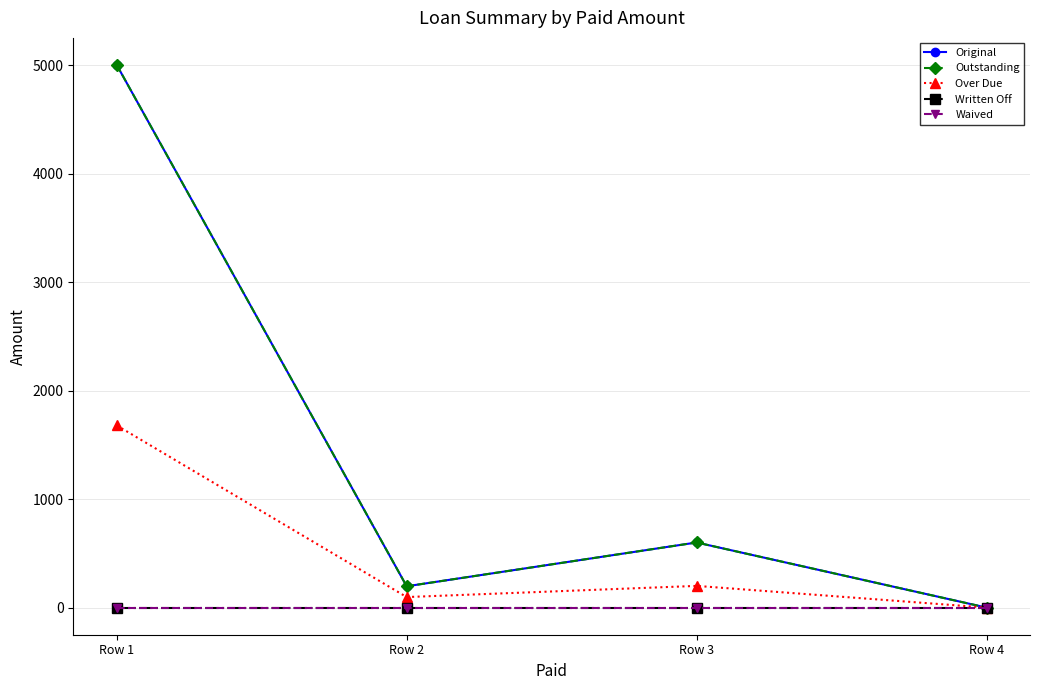

Is it true that Waived equals 0.0 at Row 3?

True